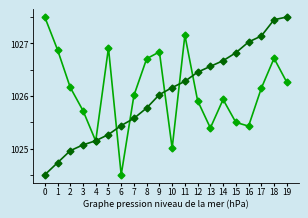

Does the chart have visible grid lines?

No